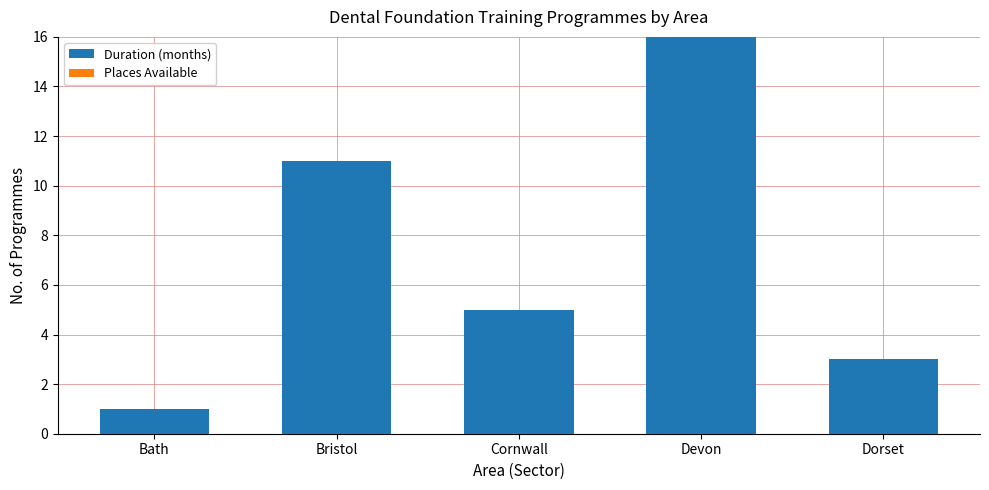

List the labels in order of value, smallest first.

Bath, Dorset, Cornwall, Bristol, Devon